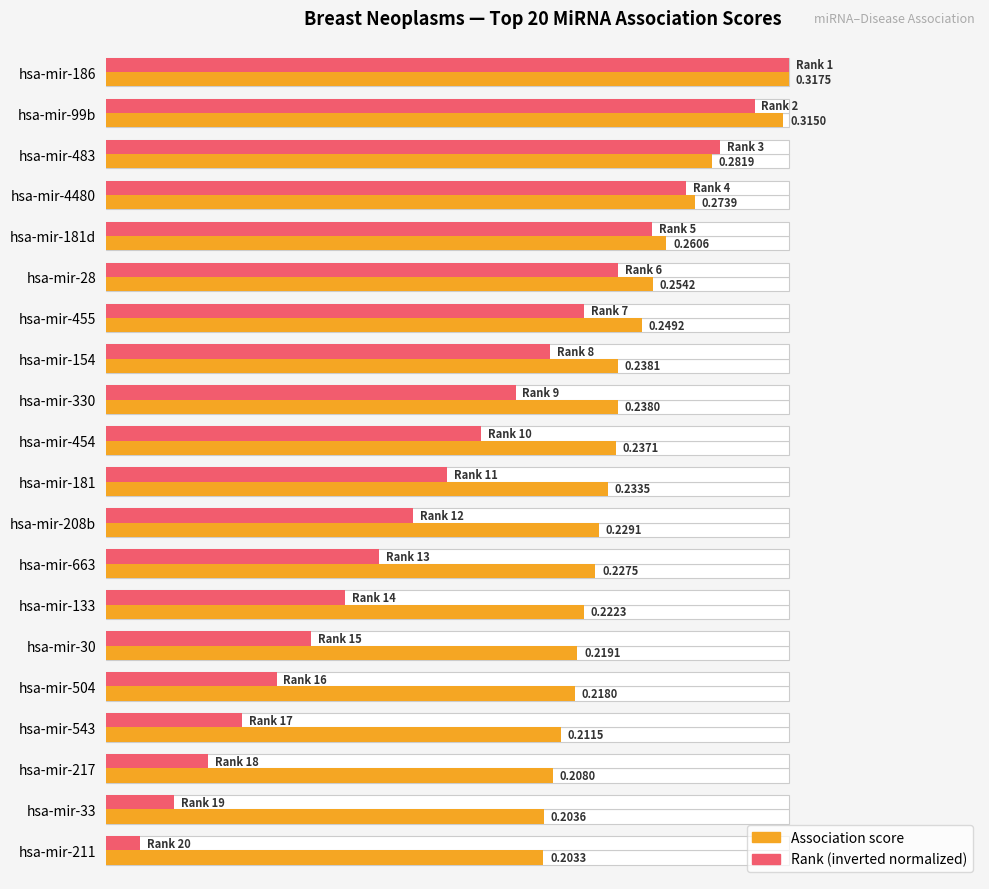

What is the greatest value displayed?

1.0